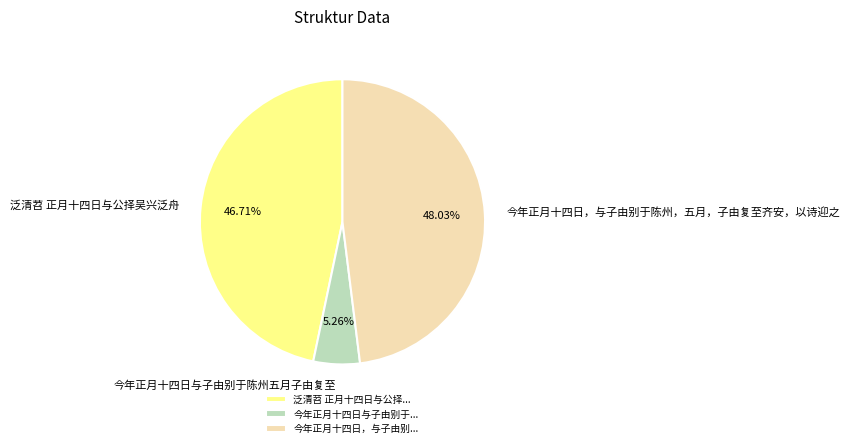

Does any single category account for the majority?

No